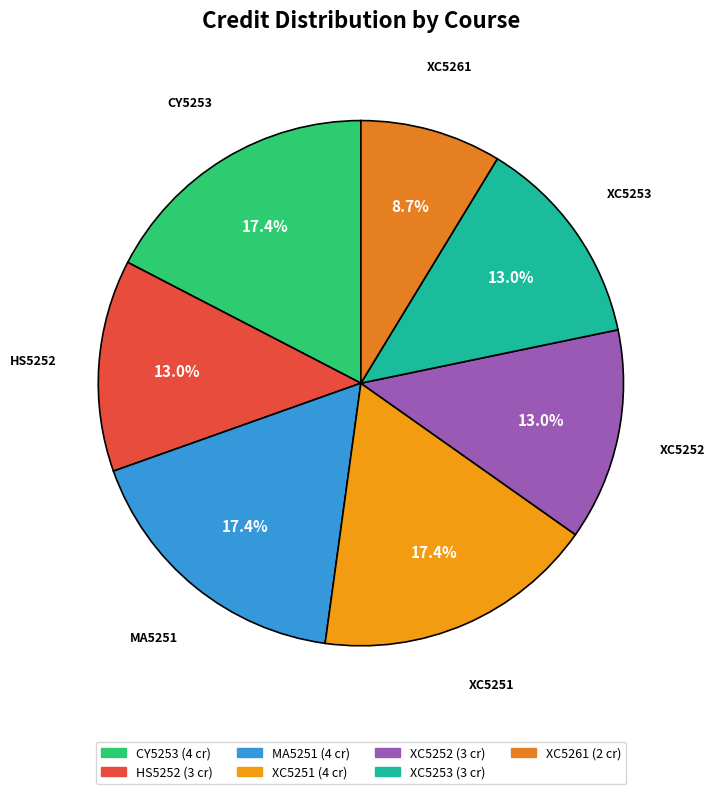

Is there a majority slice in this chart?

No